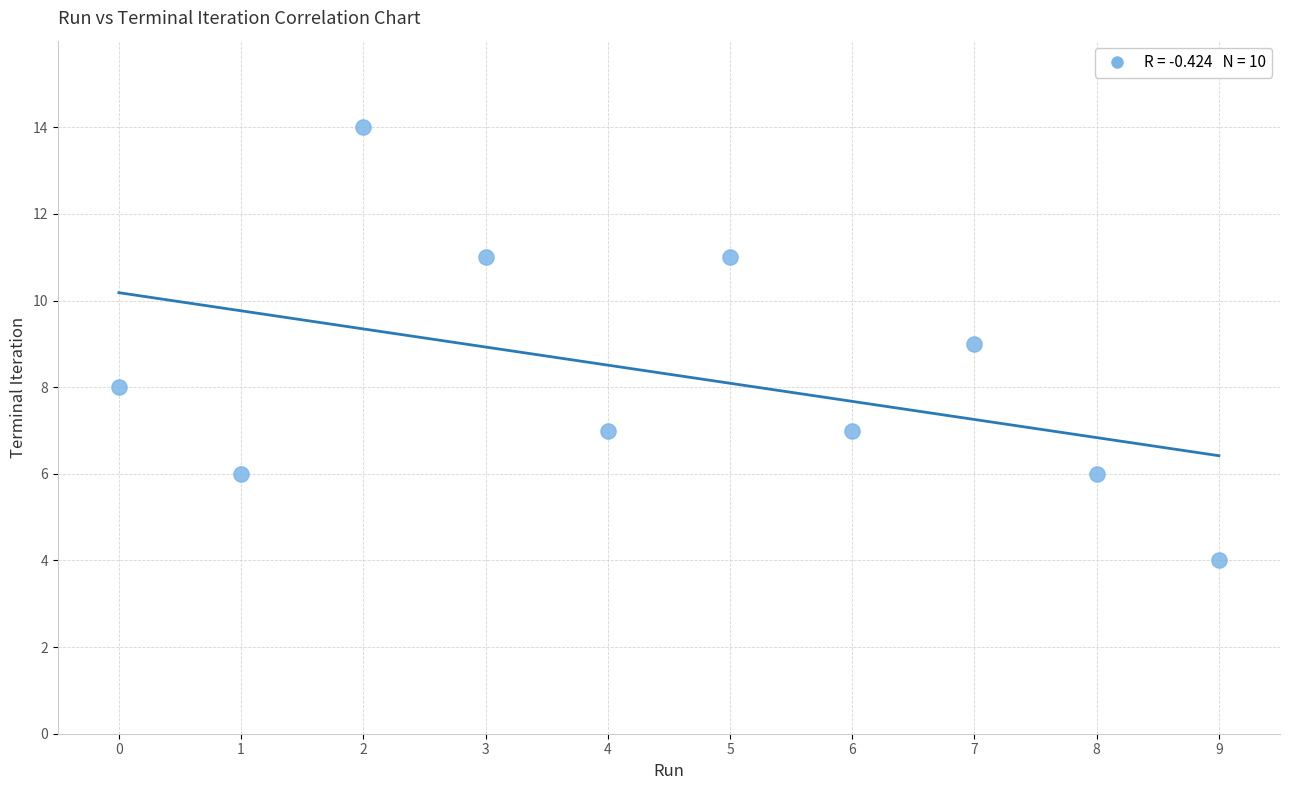

What is the range of Y values (max minus min)?

10